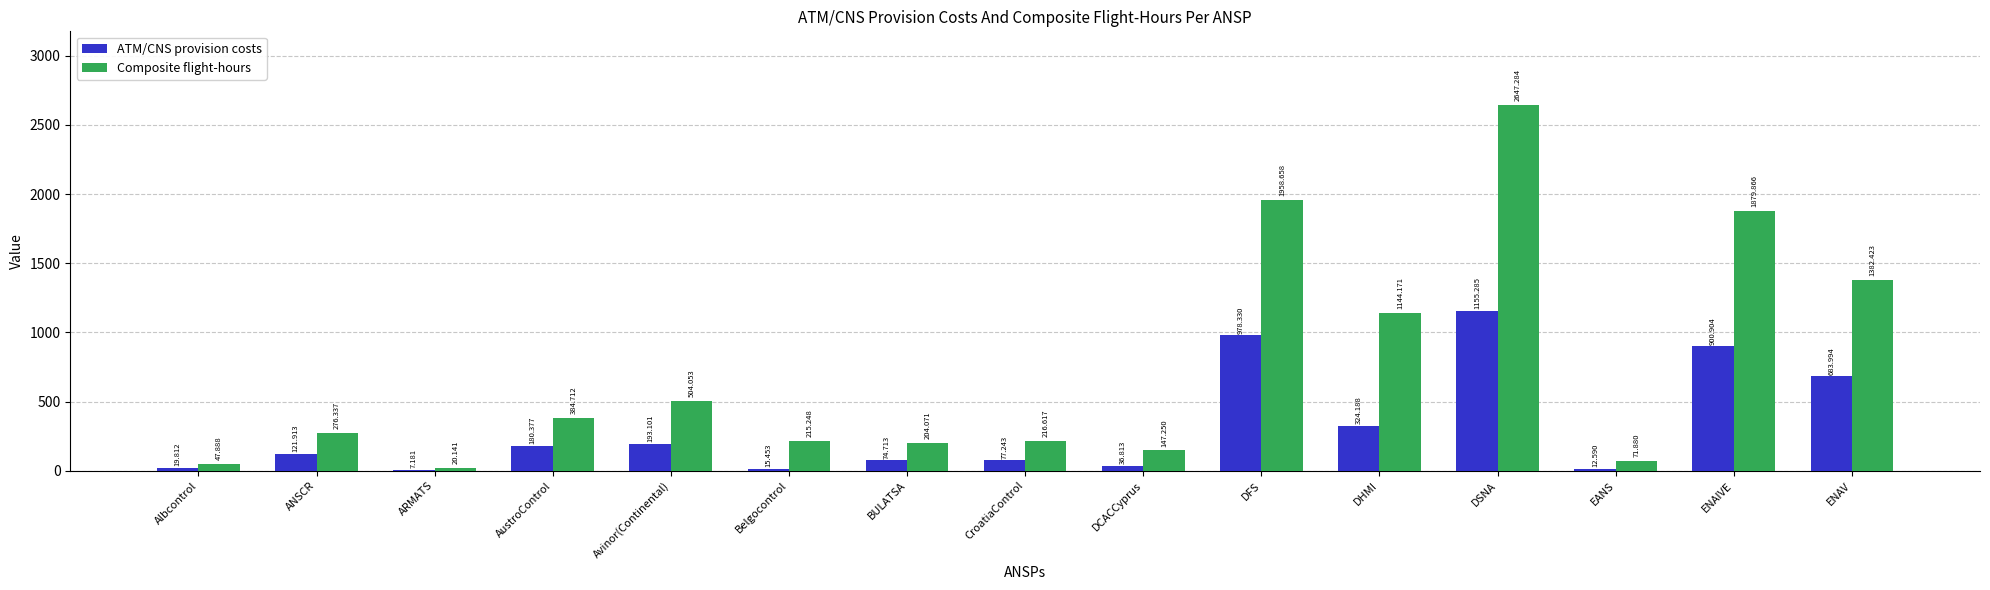

How many groups of bars are there?

15